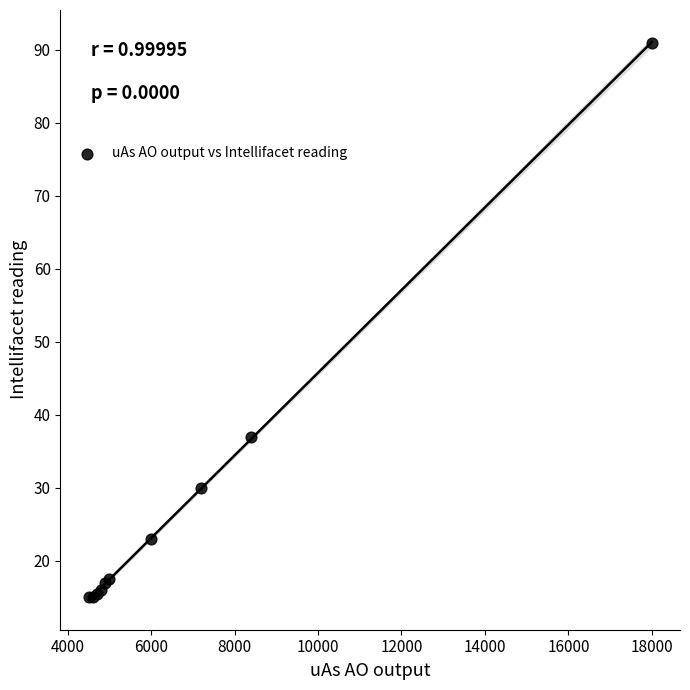

What Y value in the scatter plot is closest to 53?

37.0